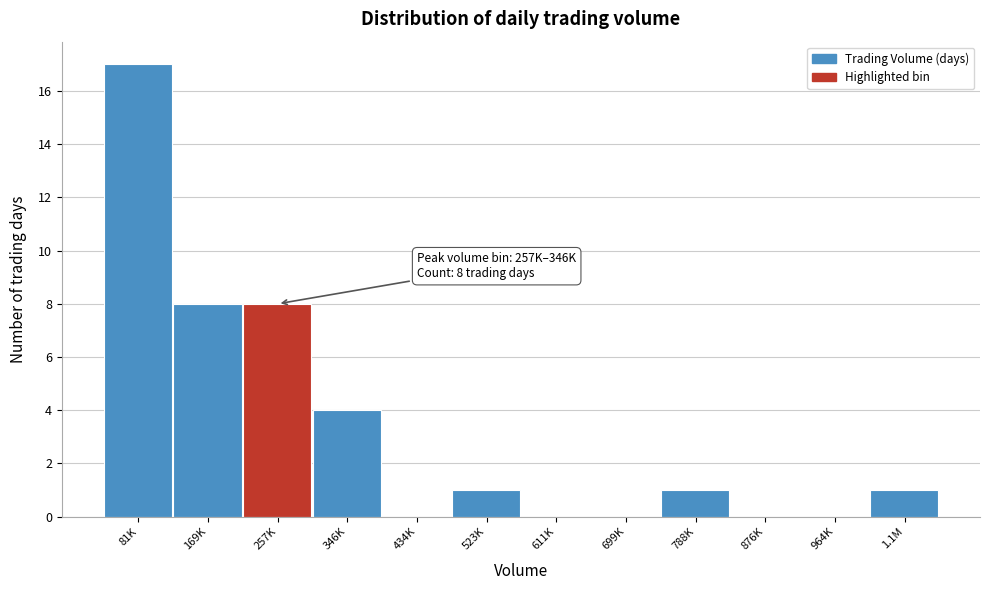

Reading left to right, list all the values displayed in this chart.

81K=17	169K=8	257K=8	346K=4	434K=0	523K=1	611K=0	699K=0	788K=1	876K=0	964K=0	1.1M=1